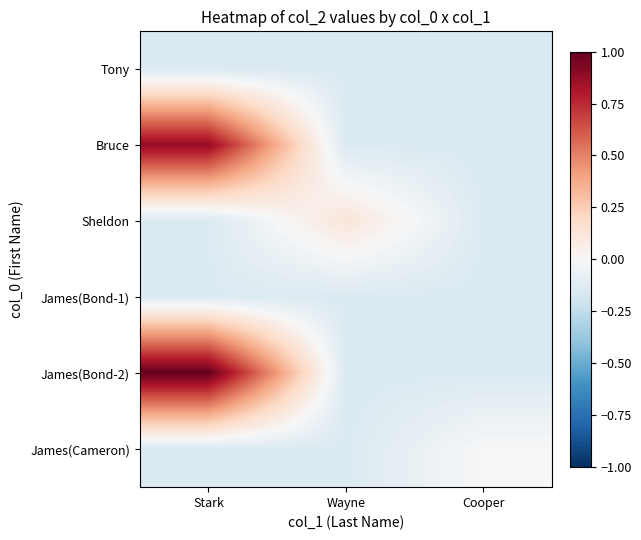

At which category is the sum across all series the highest?

Stark